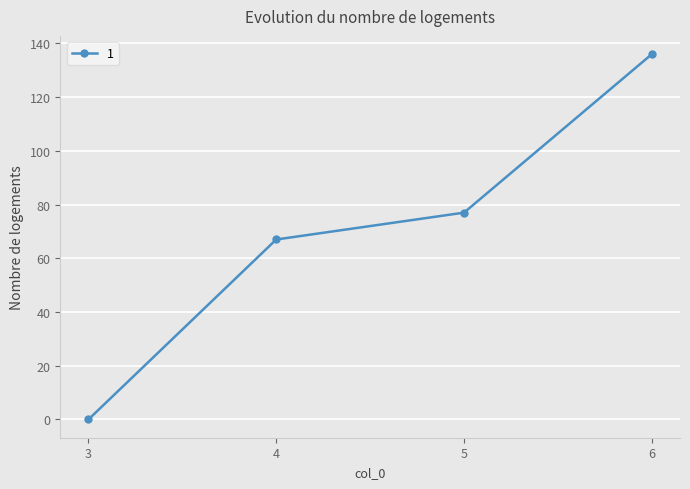

Count the number of categories in the chart.

4